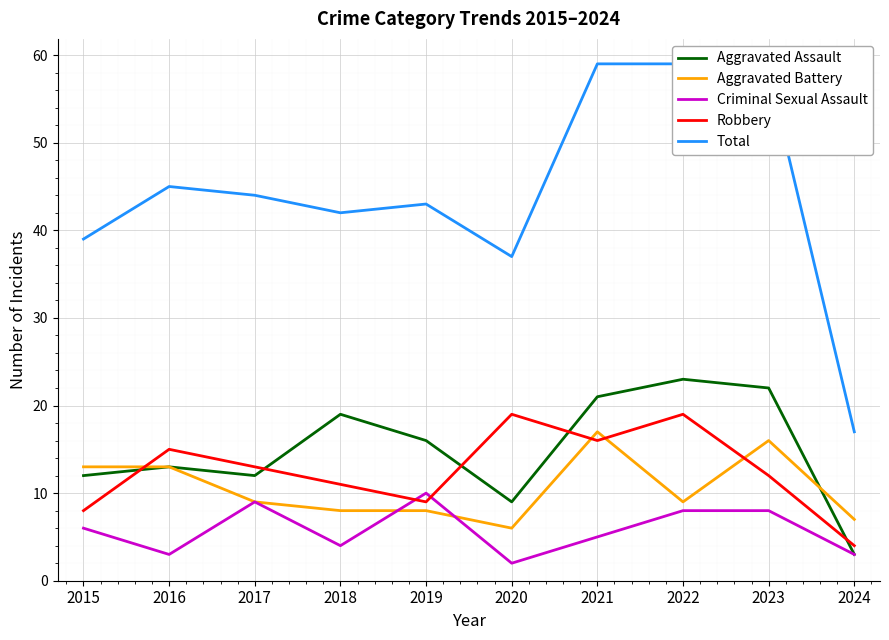

Is it true that Aggravated Battery equals 8 at 2015?

False